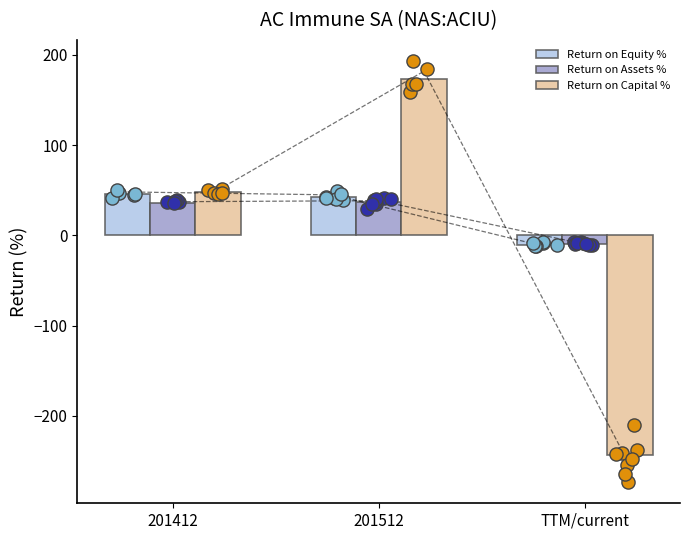

What is the total value across all series at 201512?

252.4